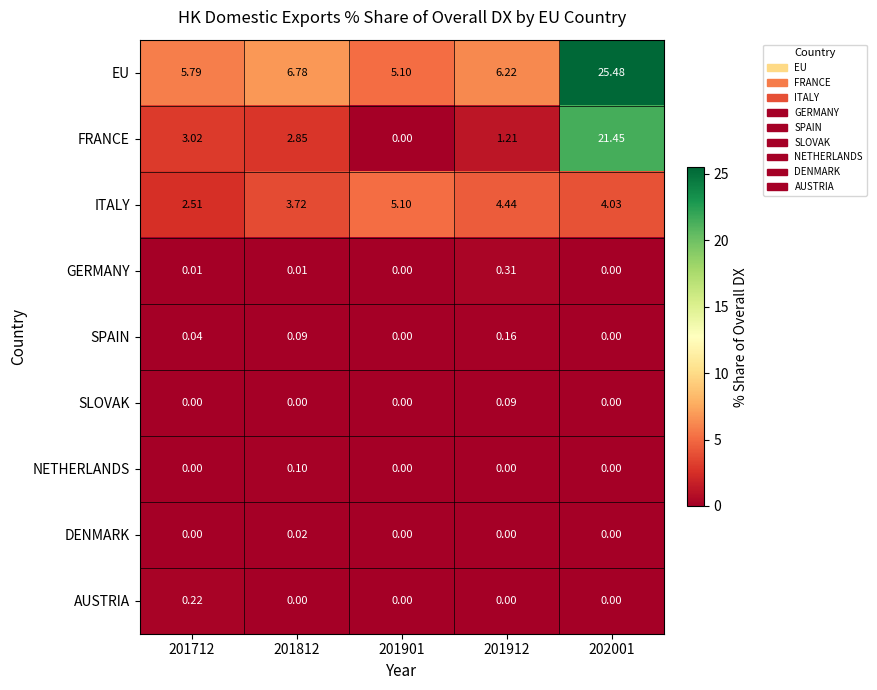

Rank the series by their maximum value, from lowest to highest.

DENMARK, SLOVAK, NETHERLANDS, SPAIN, AUSTRIA, GERMANY, ITALY, FRANCE, EU